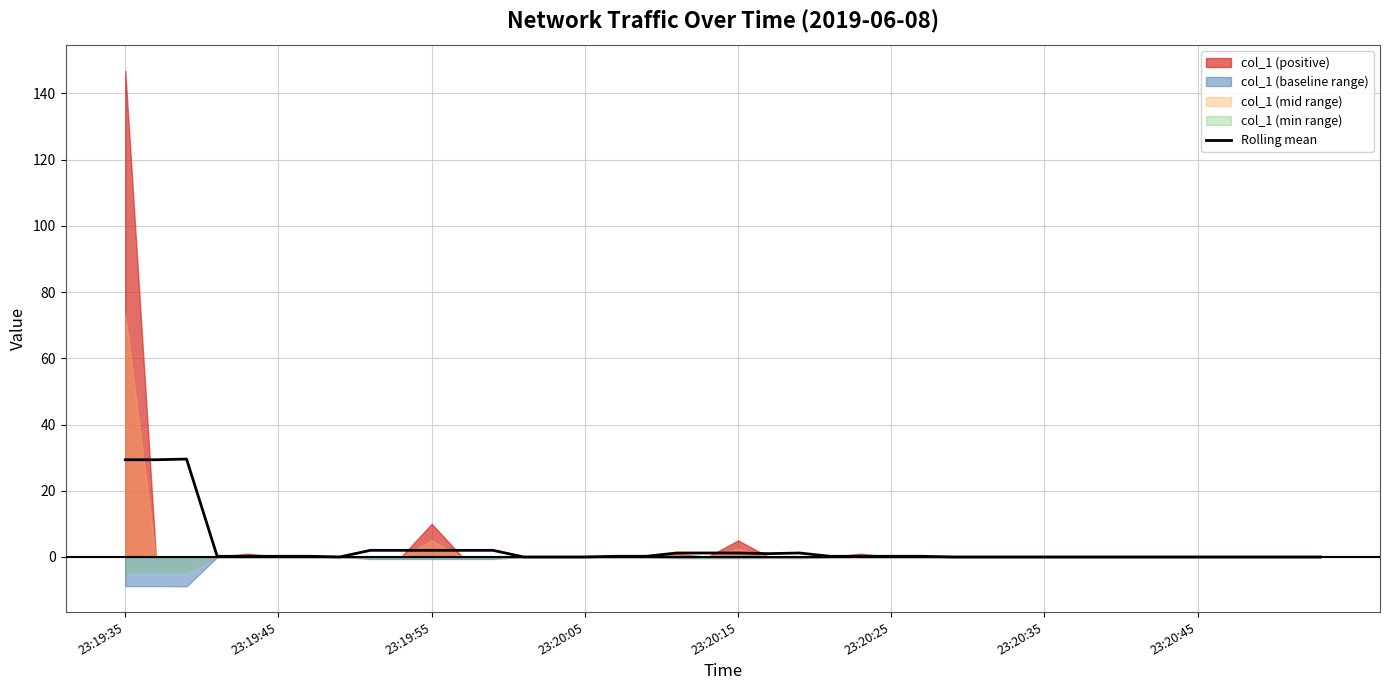

Is it true that Rolling mean equals 0.2 at 23:20:25?

True